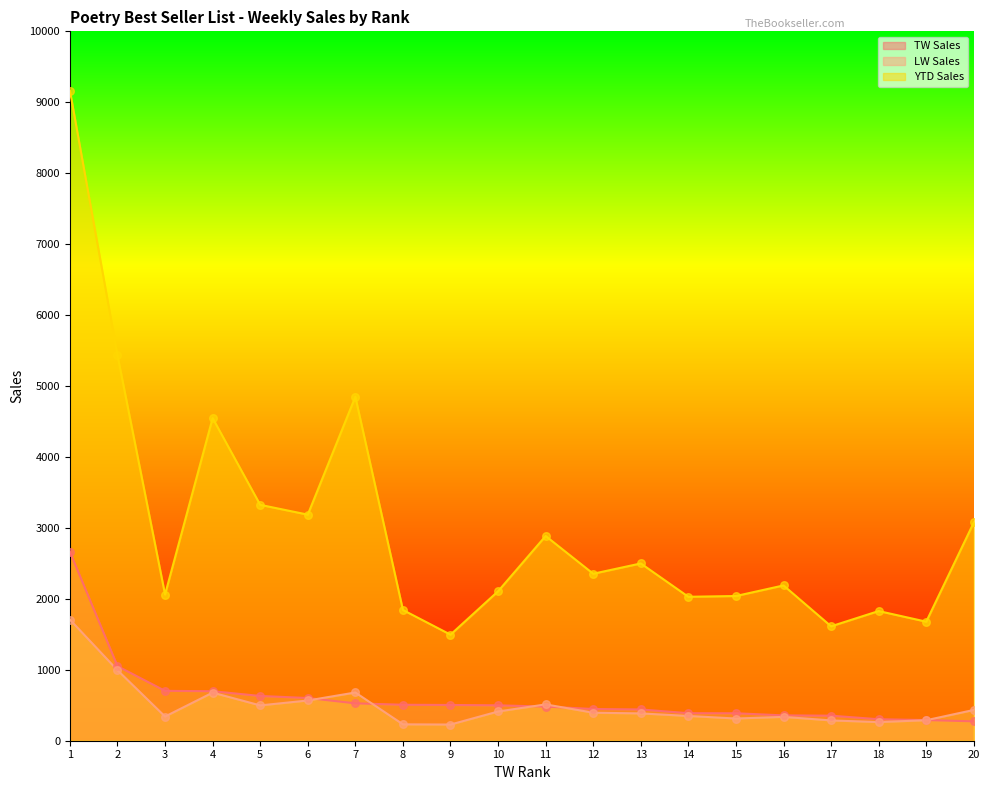

At how many categories does at least one series exceed 411?

20